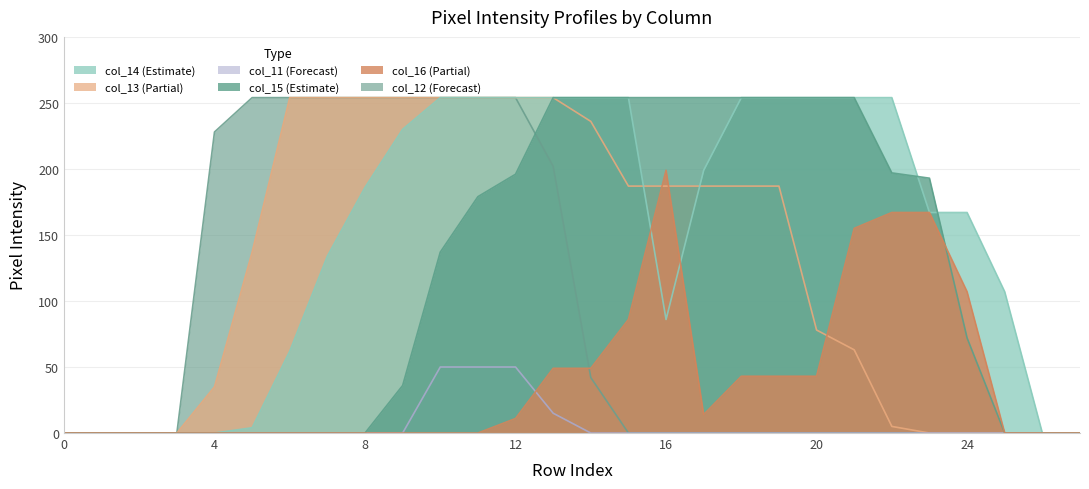

What is the difference between the maximum and minimum values in the col_12 series?

254